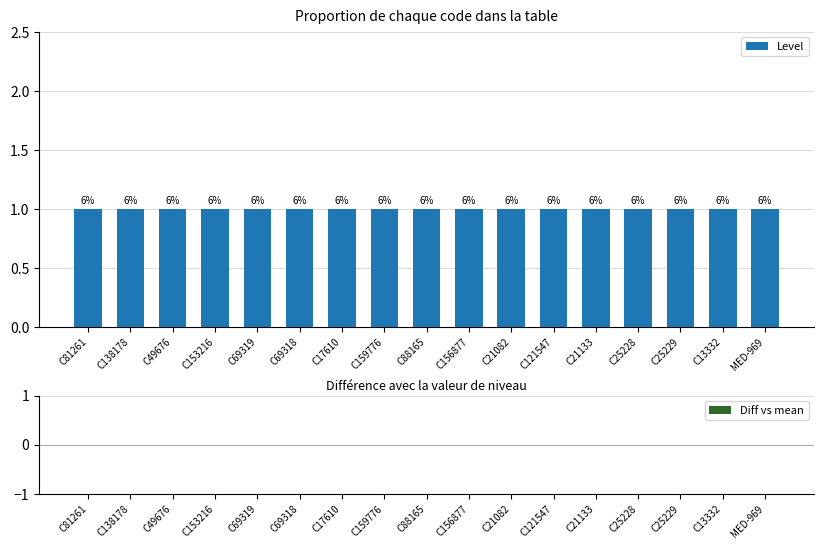

At which label is Diff vs mean closest to 0?

C81261